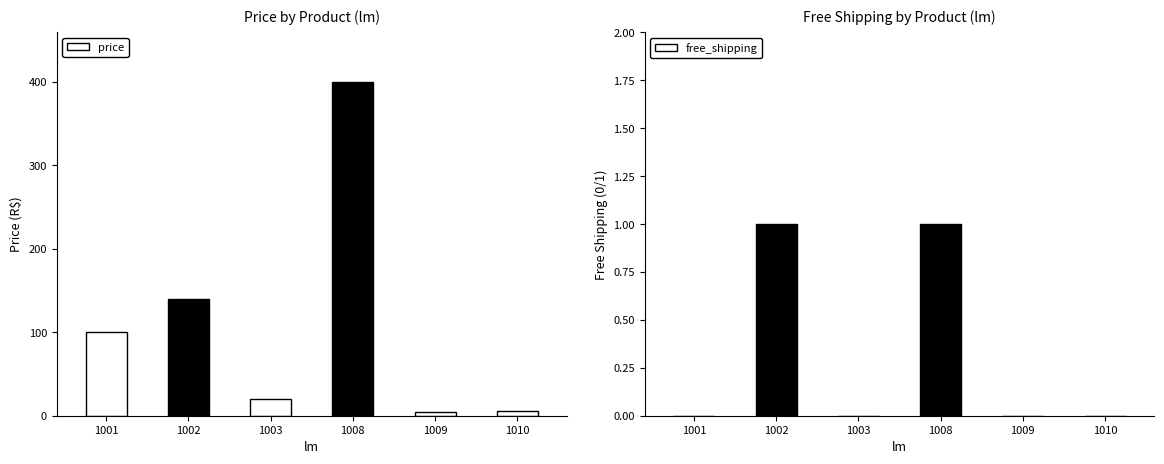

Does the chart contain any negative values?

No